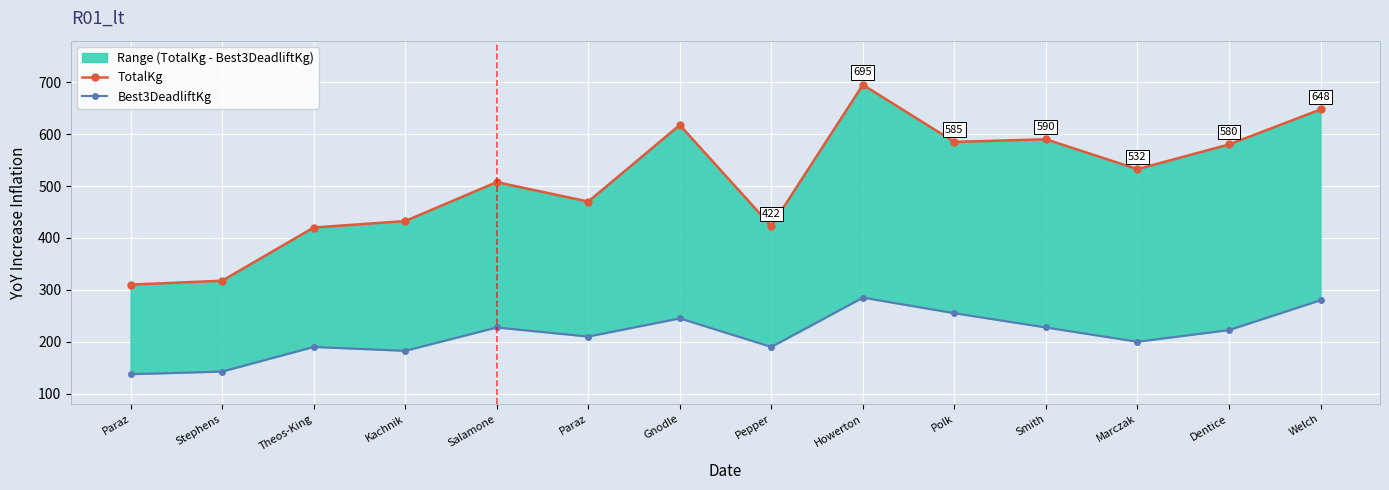

In Best3DeadliftKg, how many points are higher than both neighbors (excluding endpoints)?

4